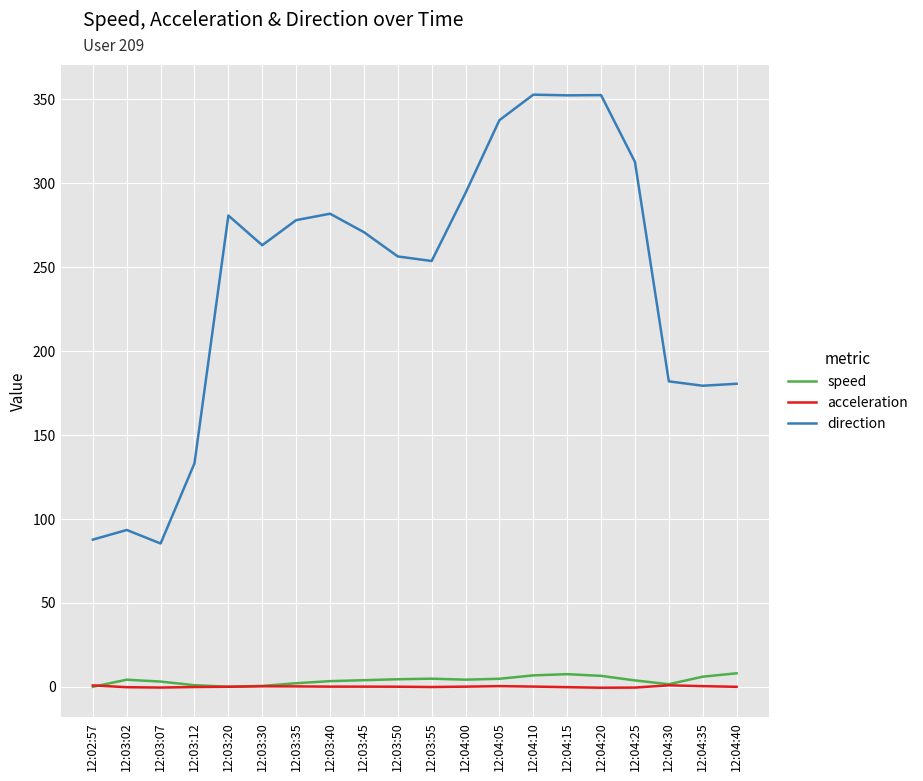

Is the value of speed at 12:03:02 greater than the value of direction at 12:04:15?

No